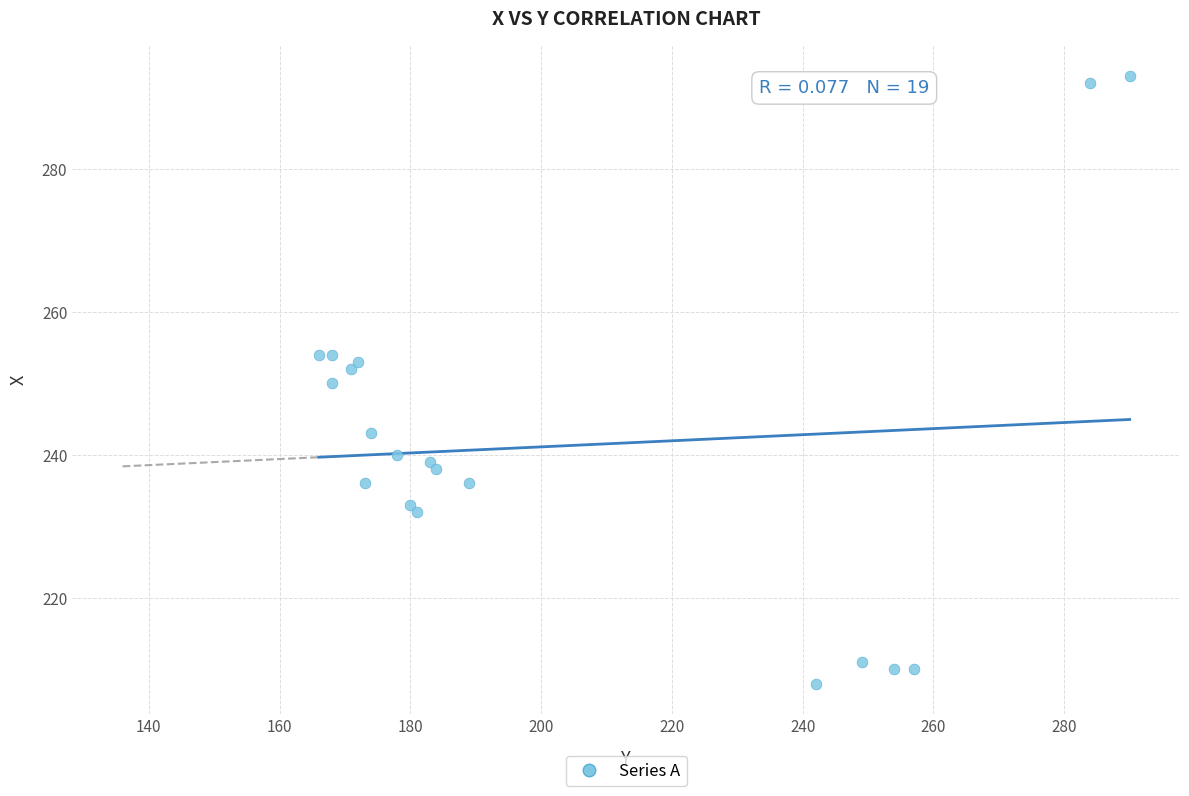

What is the range of Y values (max minus min)?

85